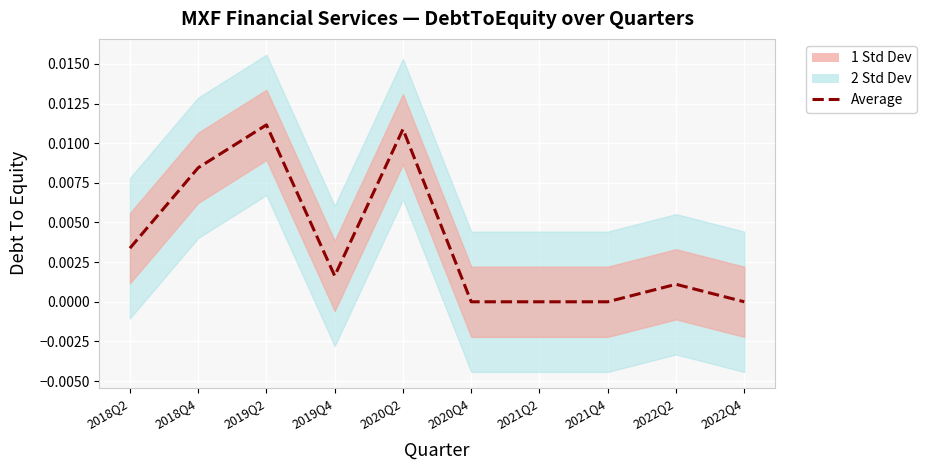

Count the number of categories in the chart.

10